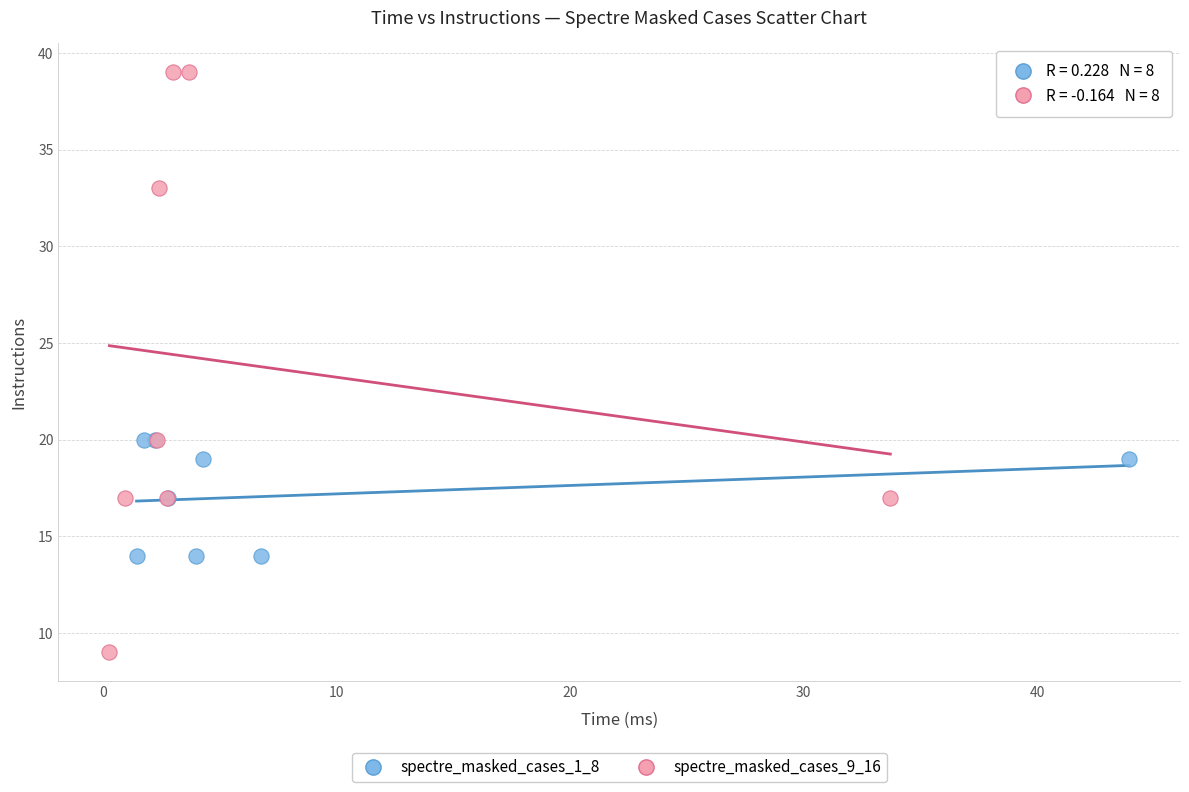

What are all the series names shown in the legend?

spectre_masked_cases_1_8, spectre_masked_cases_9_16